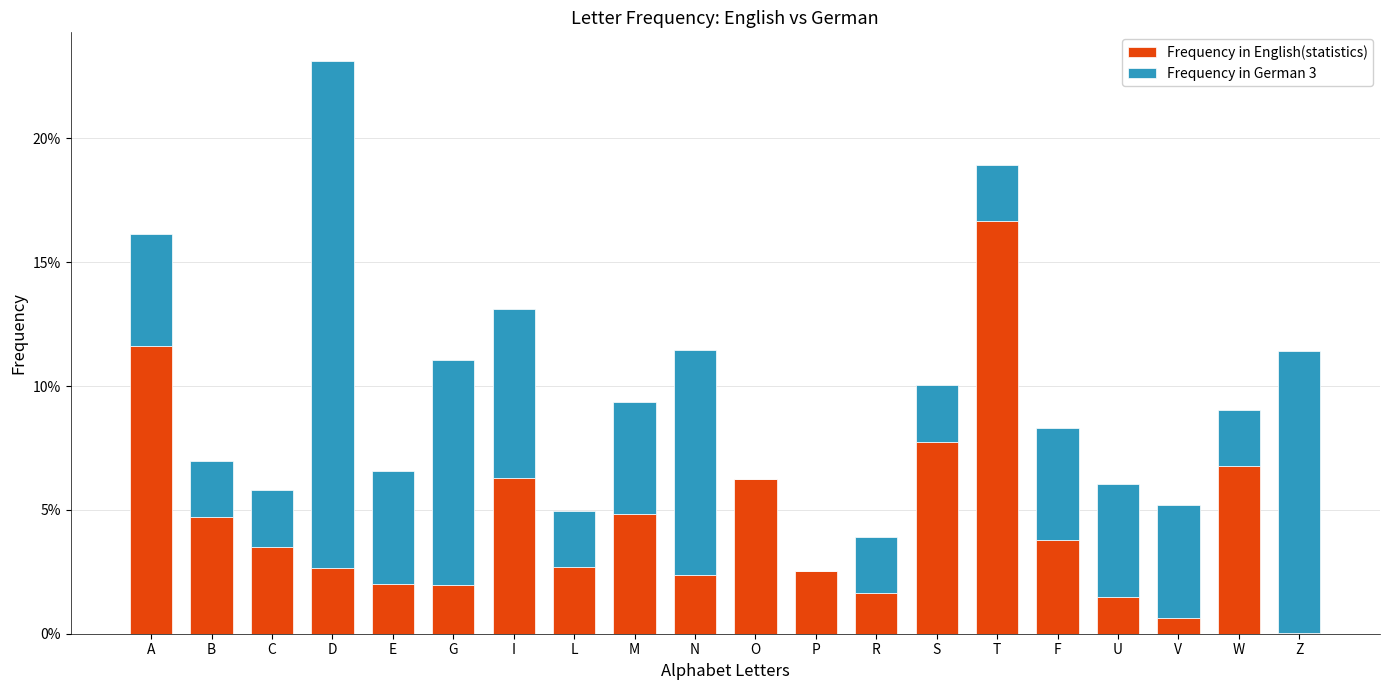

Between T and R, which is larger?

T